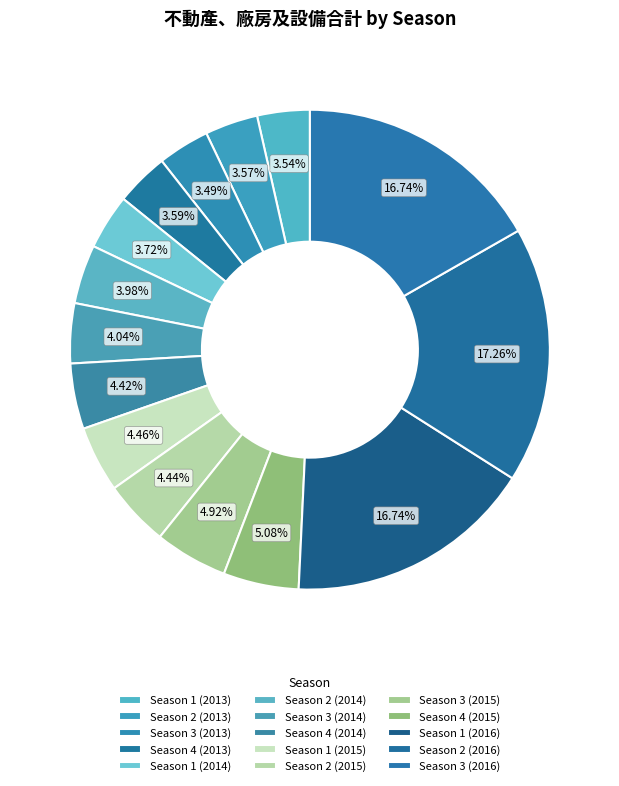

True or false: Season 4 (2015) accounts for 5% of the total.

True